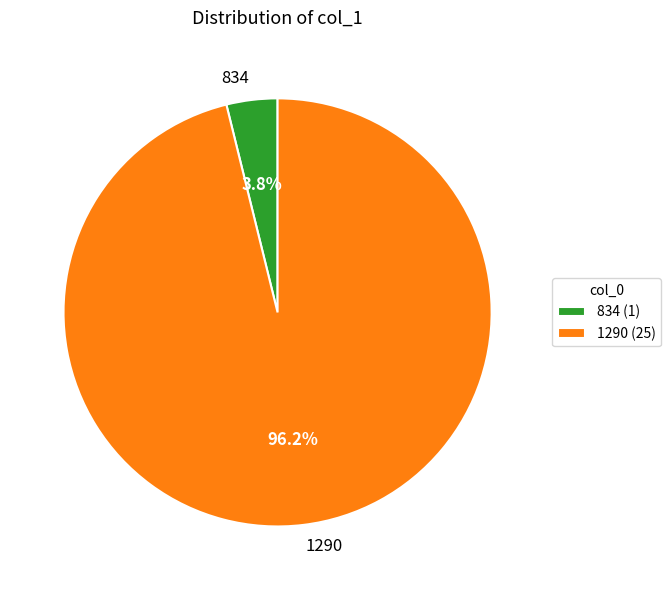

Is there any slice that represents more than half of the pie?

Yes